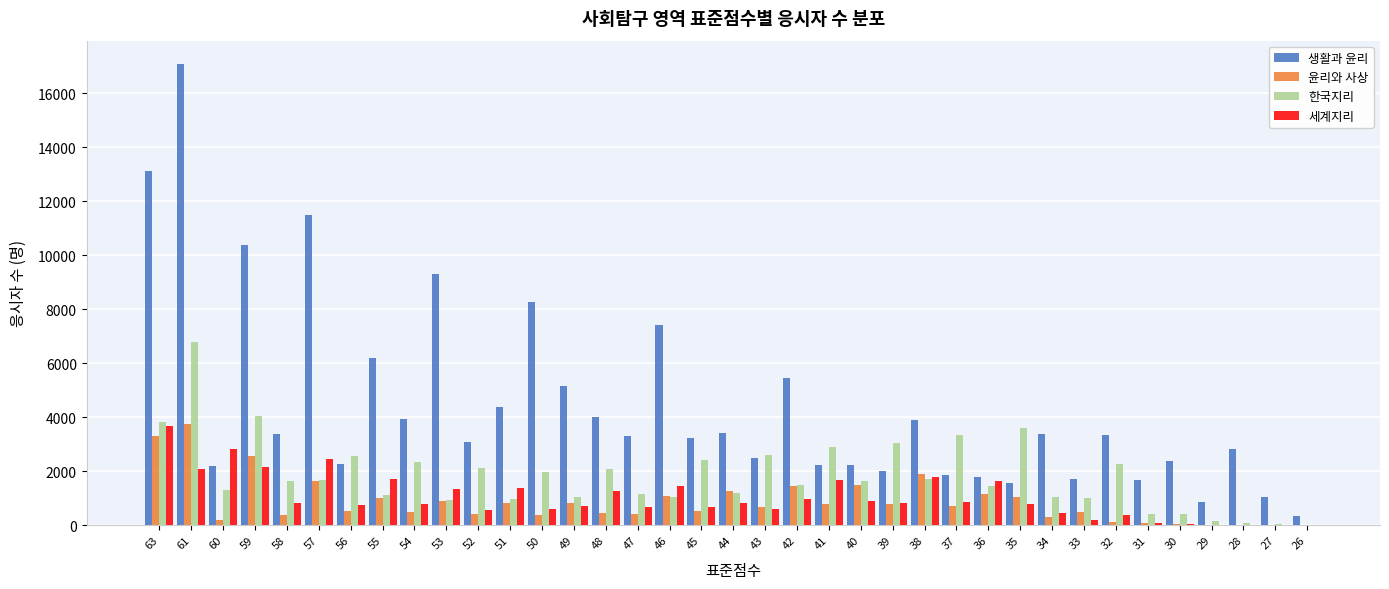

The value of 한국지리 at 58 is 1647. True or false?

True